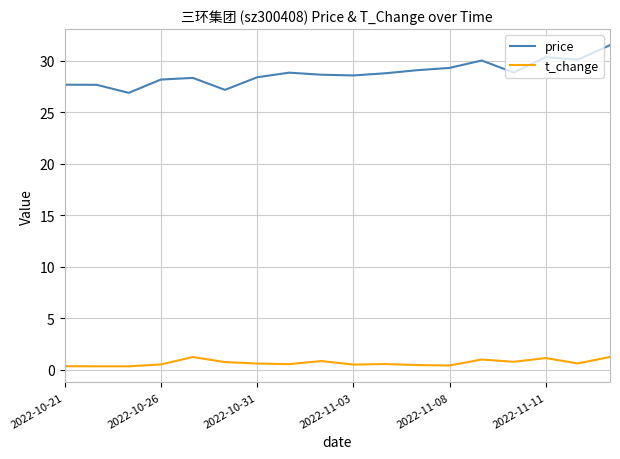

Is this an area chart (filled region under the line)?

No